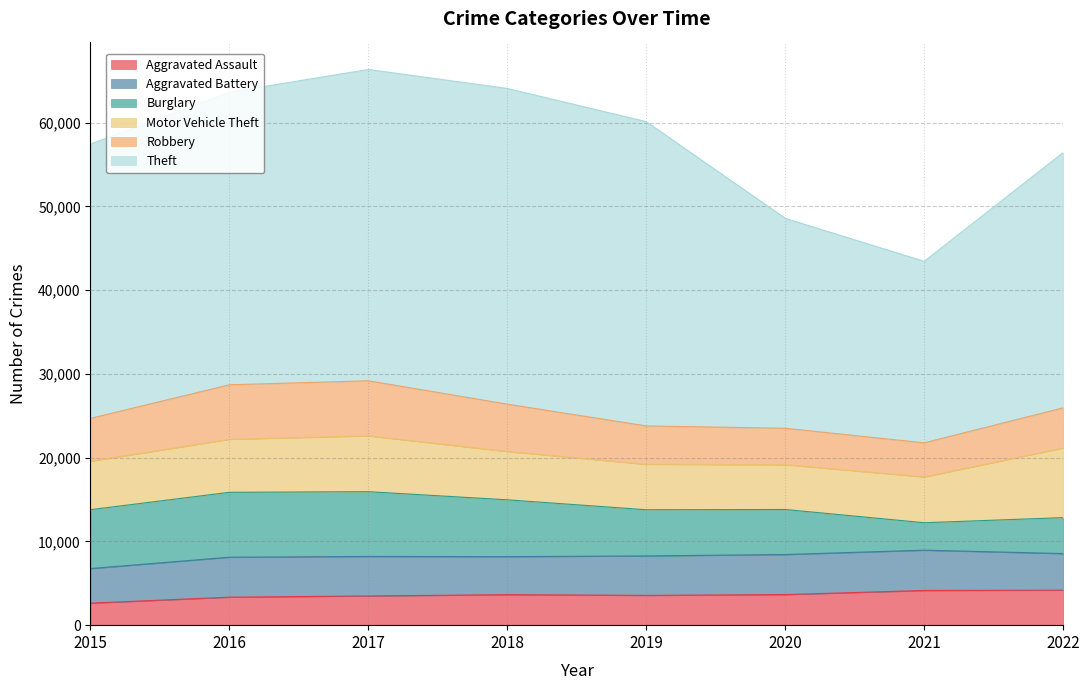

Which series has the widest spread of values?

Theft